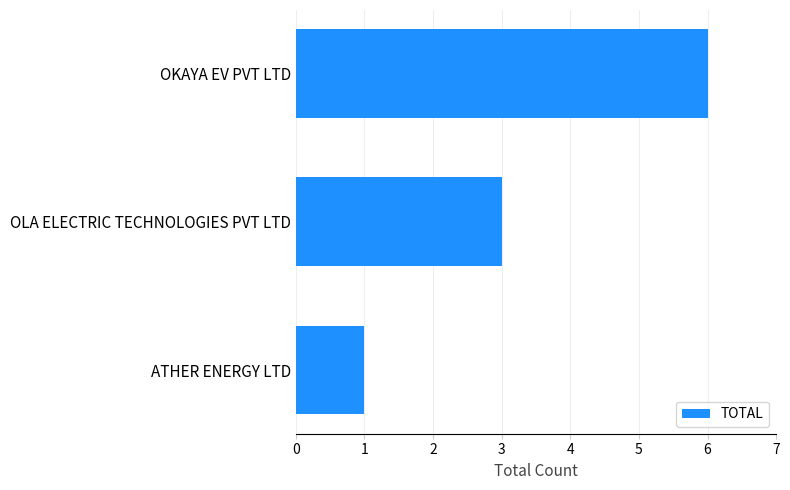

Approximately how many times larger is the value at OLA ELECTRIC TECHNOLOGIES PVT LTD compared to ATHER ENERGY LTD?

3.0